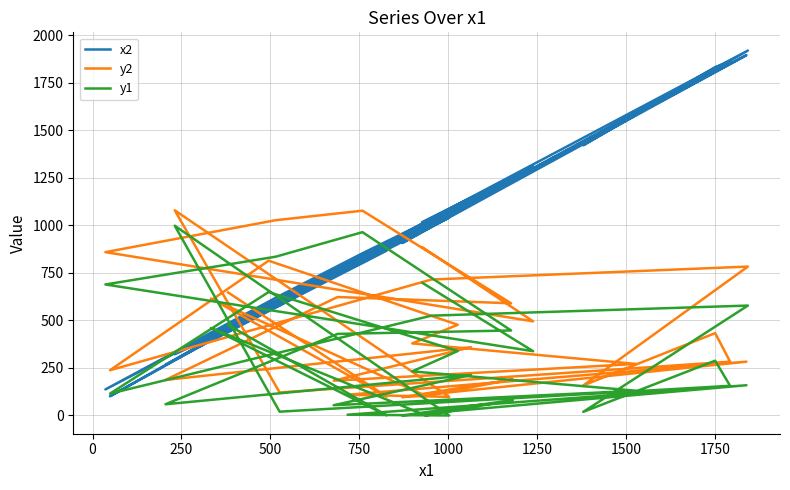

What are all the series names shown in the legend?

x2, y2, y1